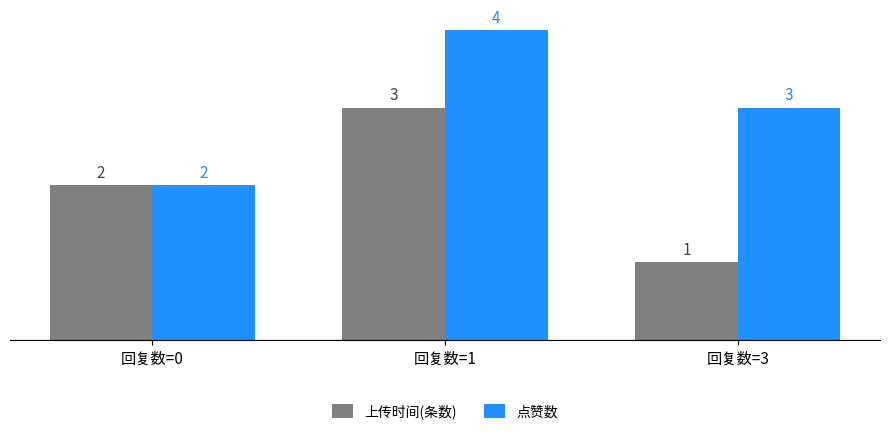

List the series in order of their overall mean, lowest first.

上传时间(条数), 点赞数